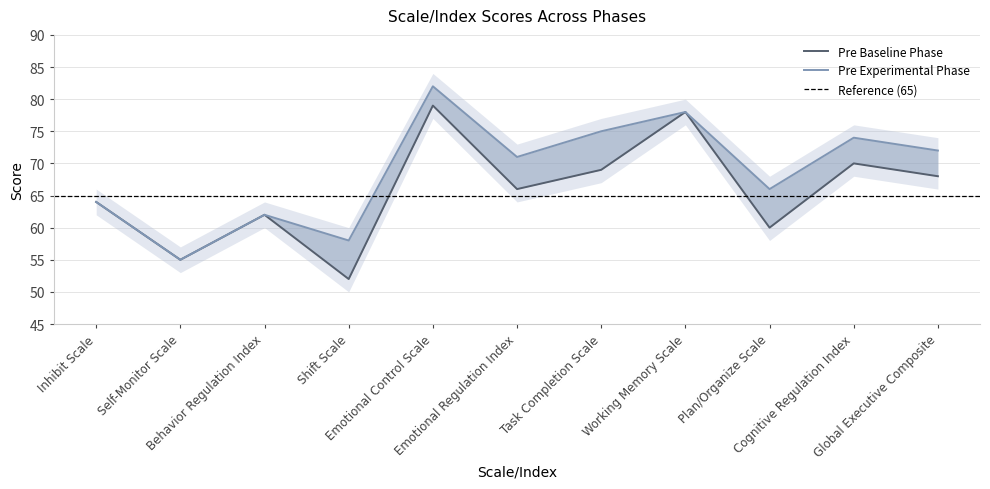

How many data points does each series have?

11